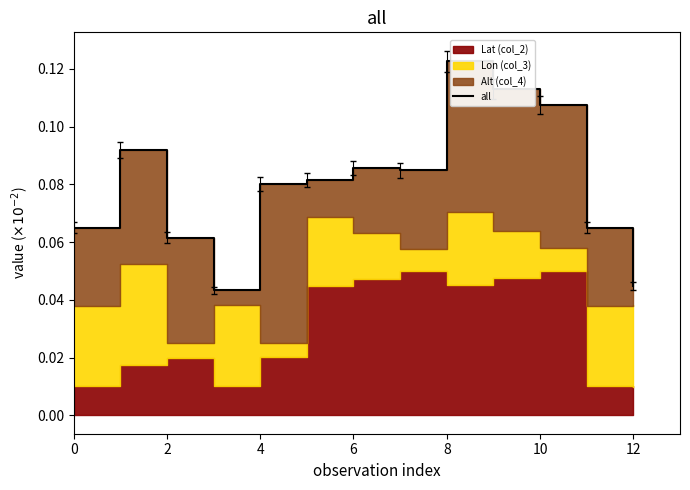

Does the chart display data point markers on the line(s)?

No